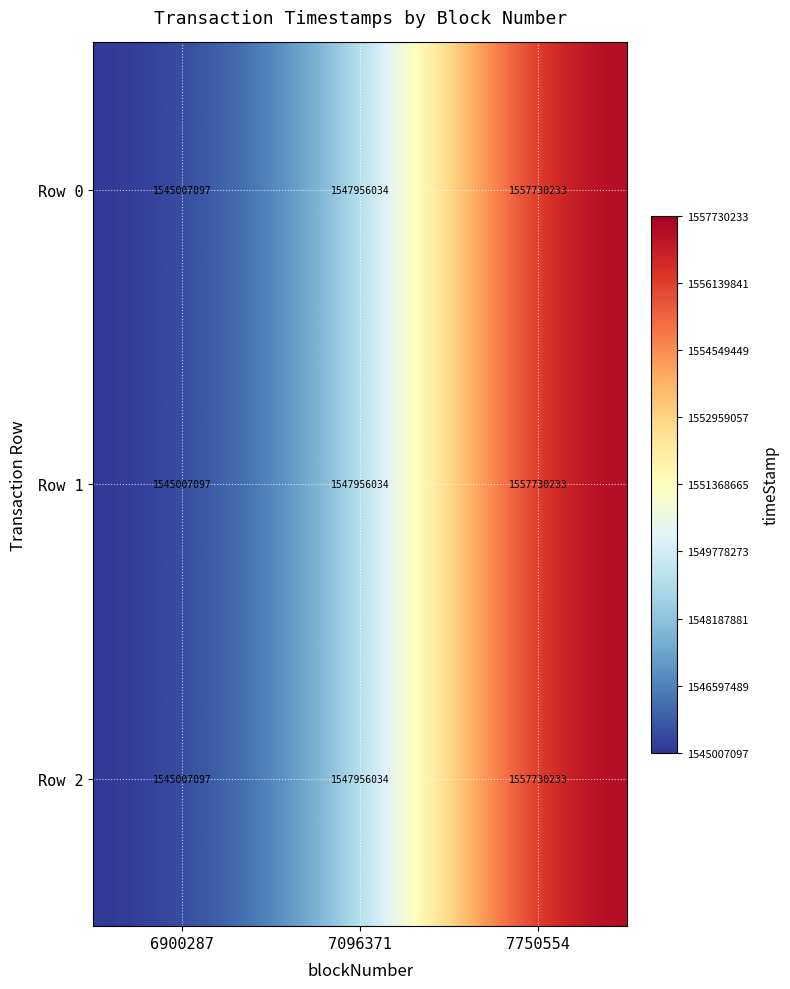

Which category has the highest value across all series?

7750554